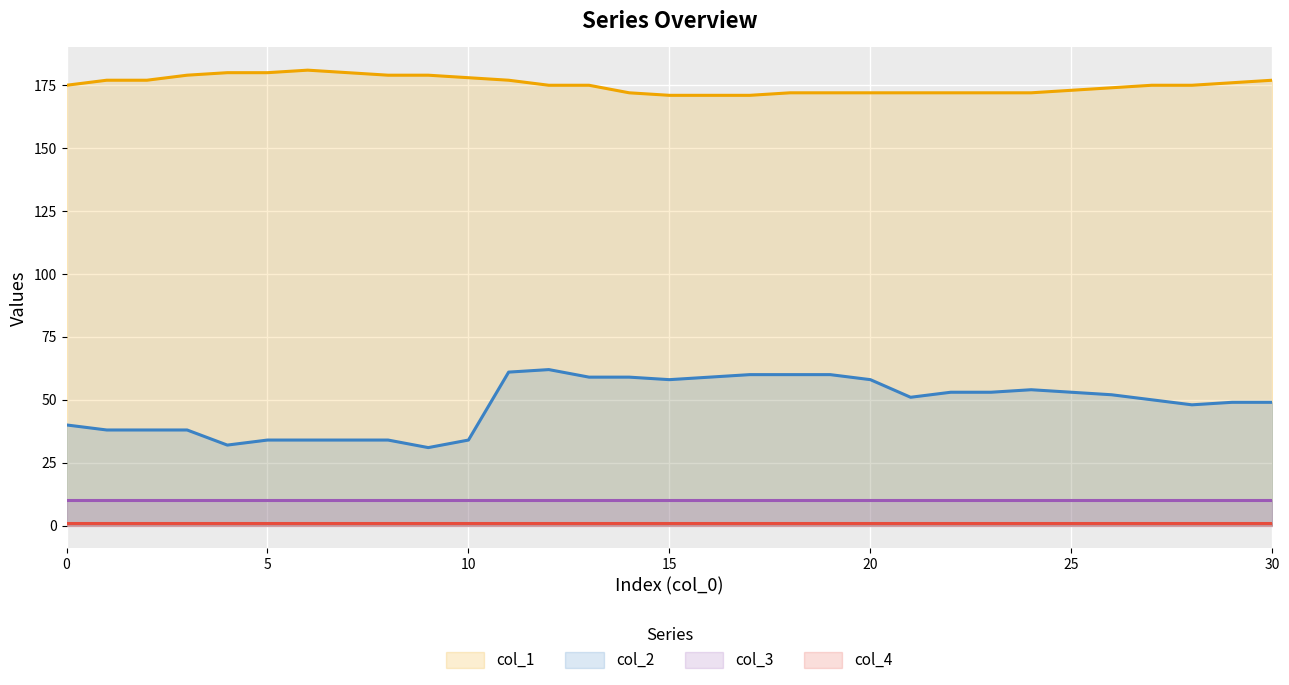

What is the difference between the maximum and minimum values in the col_1 series?

10